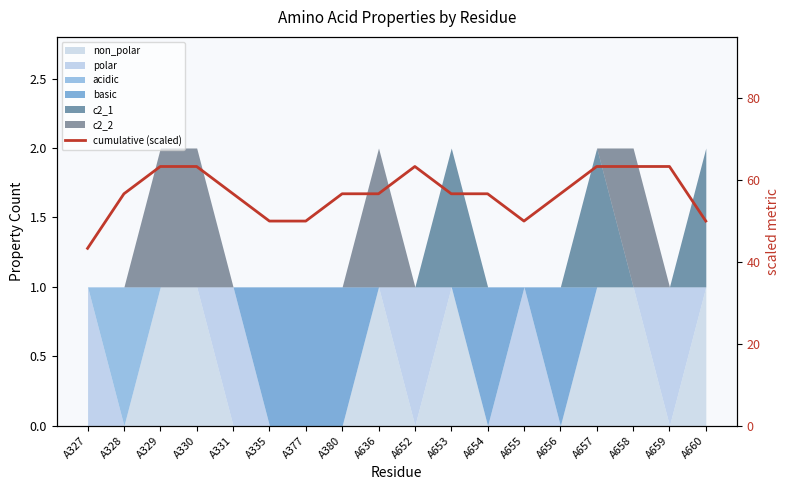

Which category has the highest value across all series?

A329